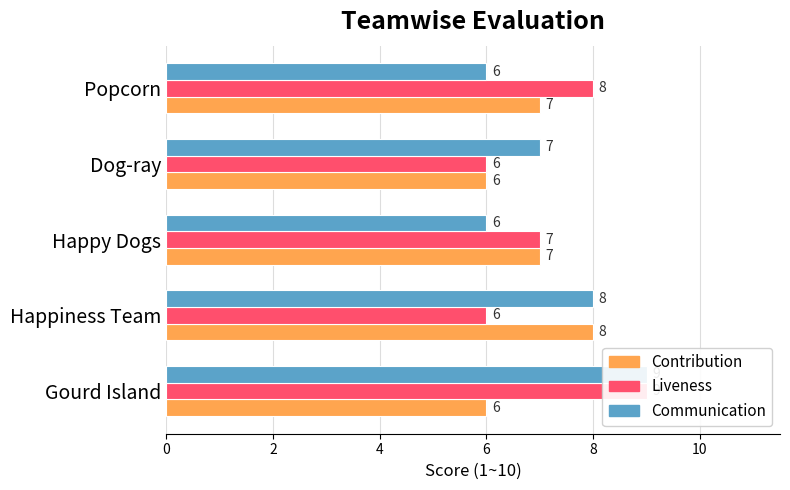

Count the Communication values in the range 6 to 8.

4